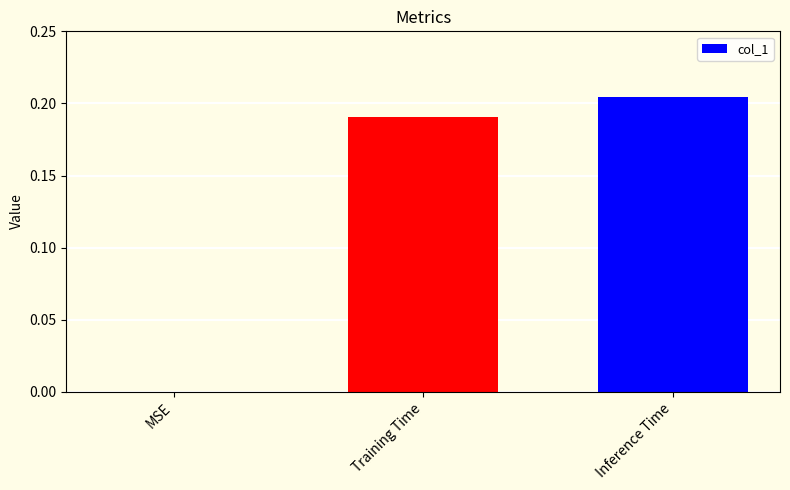

Is it true that the value at Training Time is 0.1?

False